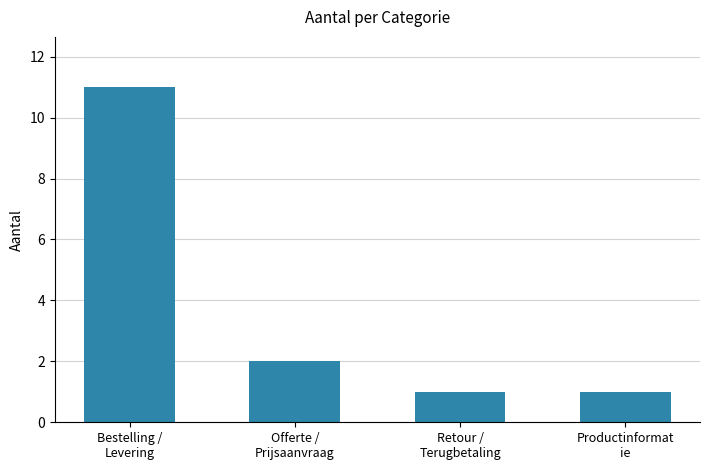

What is the greatest value displayed?

11